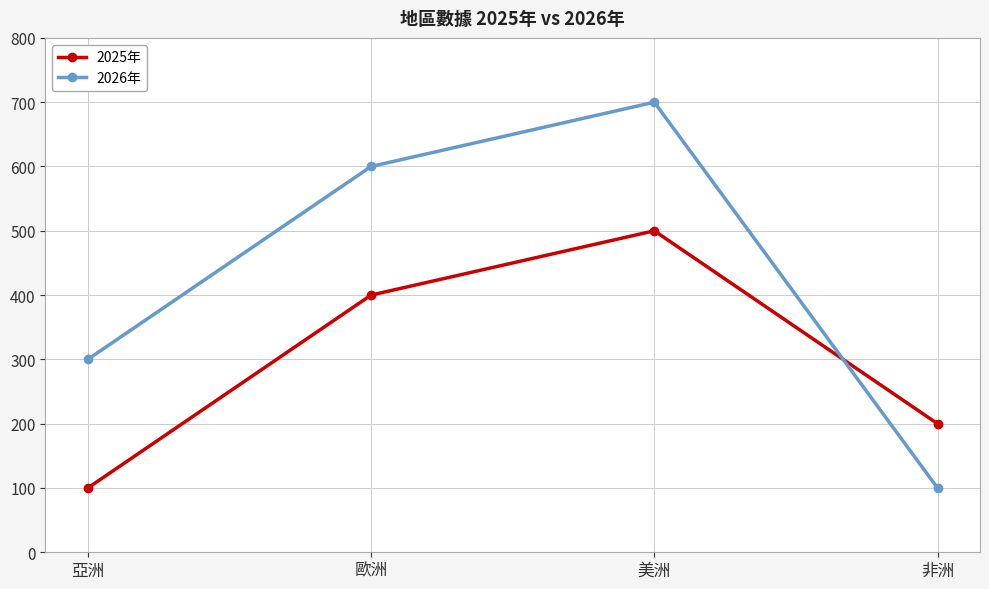

How many intersections are there between 2025年 and 2026年?

1